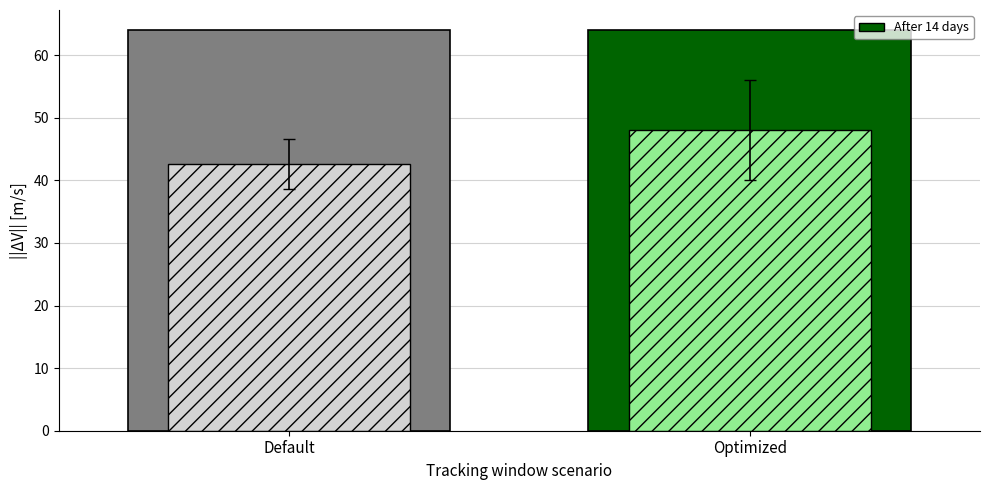

True or false: Max size [KB] has a value of 111 at S32K358.

False